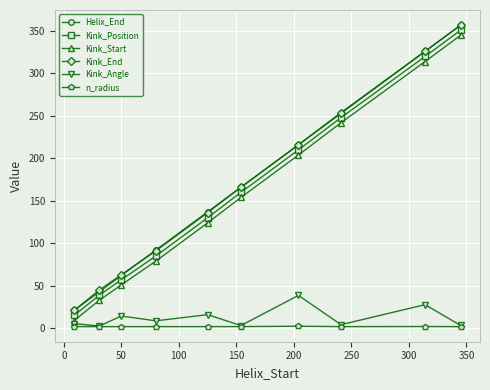

True or false: Kink_Position and n_radius cross at least once.

False